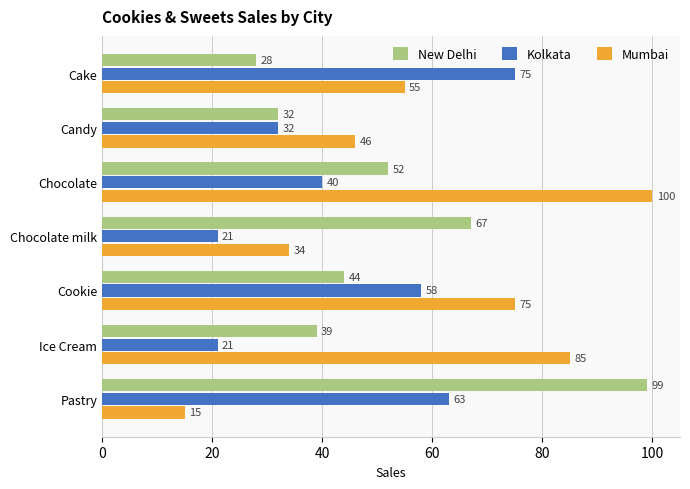

Rank the series by their maximum value, from highest to lowest.

Mumbai, New Delhi, Kolkata